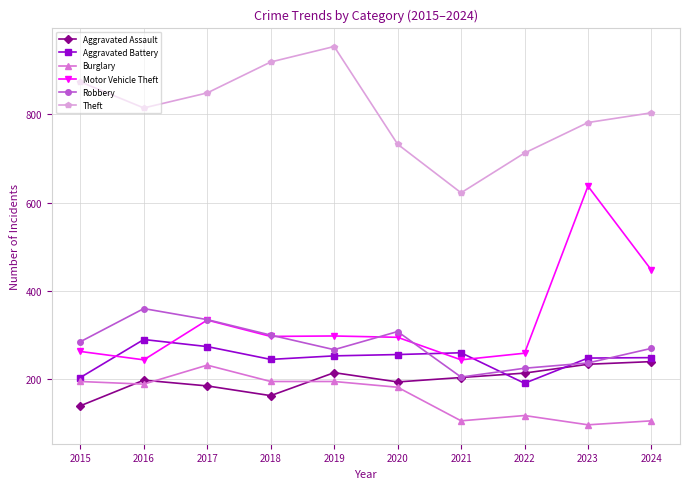

What is the maximum value for Aggravated Battery?

290